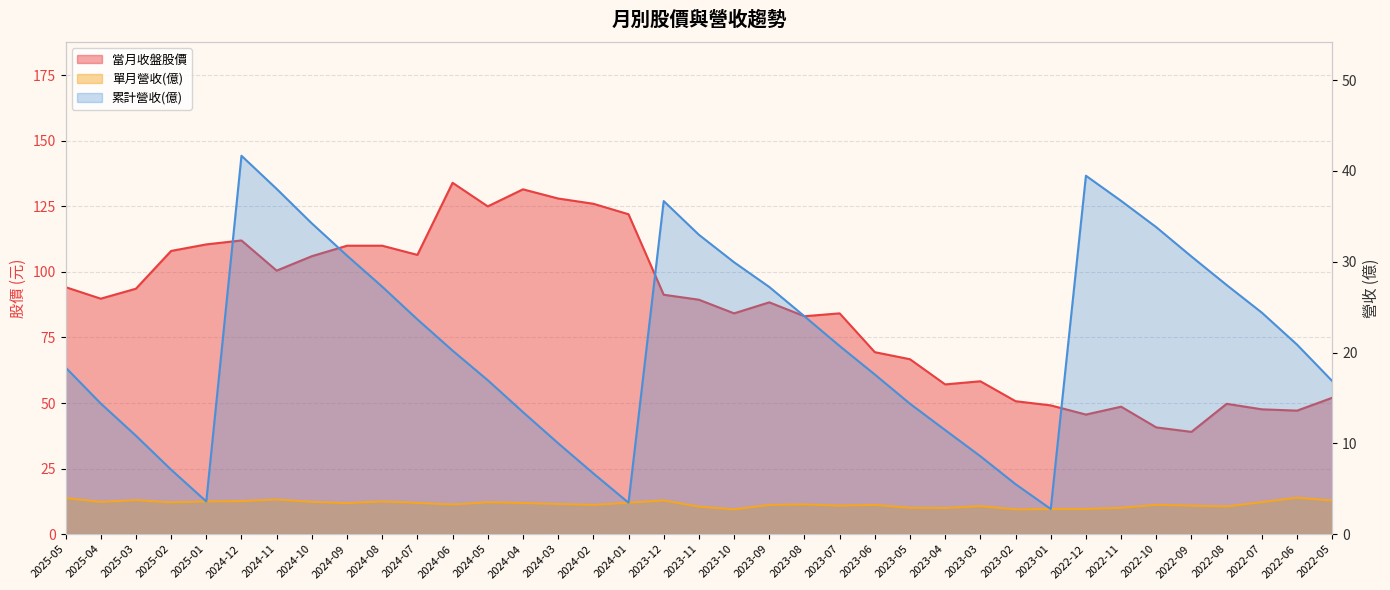

In 累計營收(億), how many points are higher than both neighbors (excluding endpoints)?

3